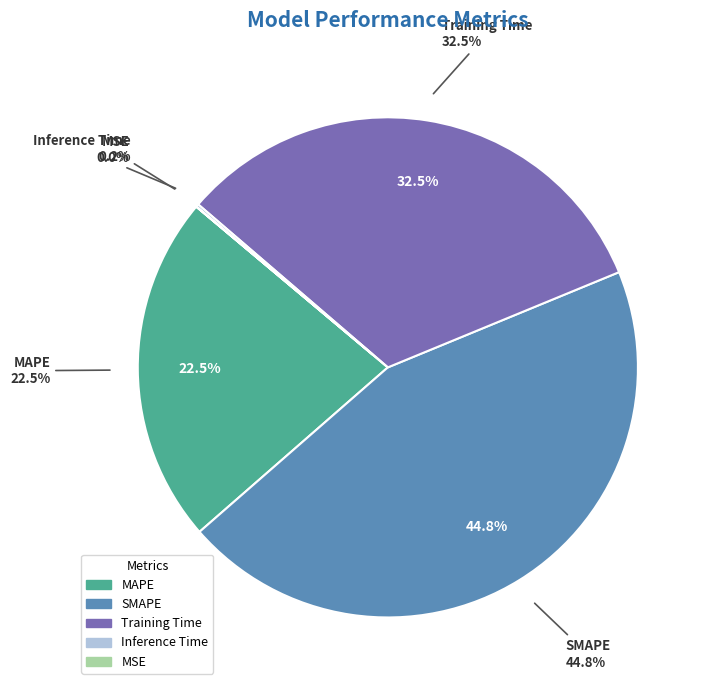

How many slices are in this pie chart?

5